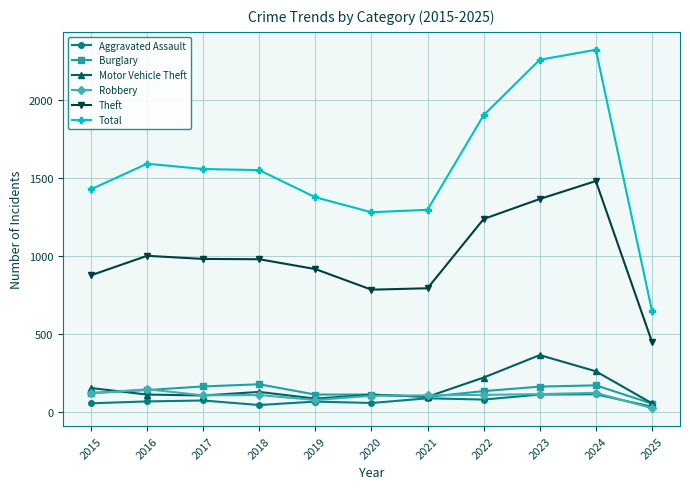

In Motor Vehicle Theft, how many points are higher than both neighbors (excluding endpoints)?

3